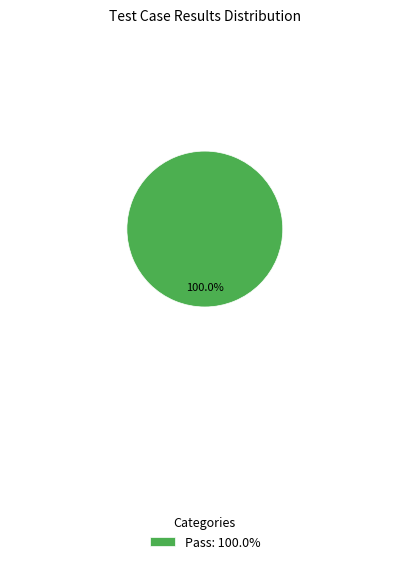

Does Pass: 100.0% represent more than half of the total?

Yes